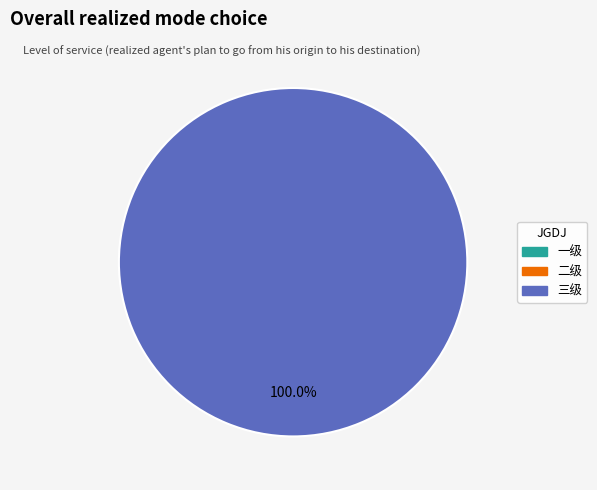

Is there any slice that represents more than half of the pie?

Yes